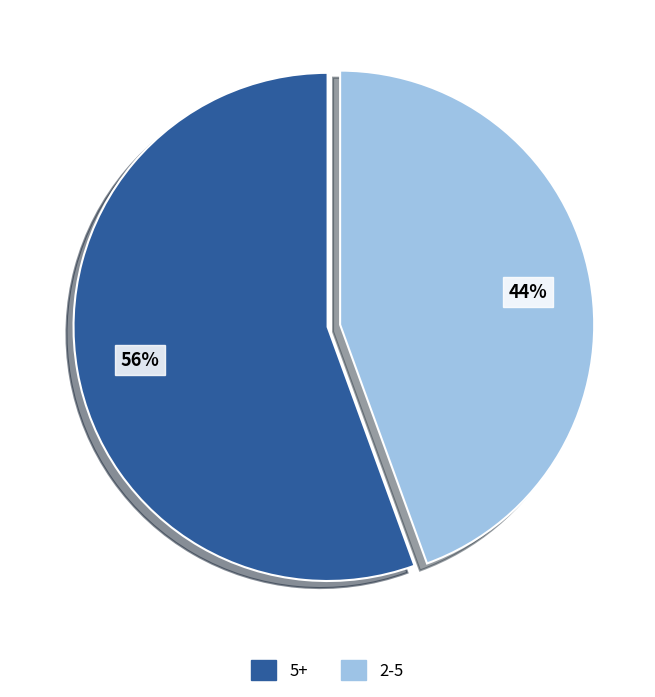

Rank the categories by value from lowest to highest.

2-5, 5+